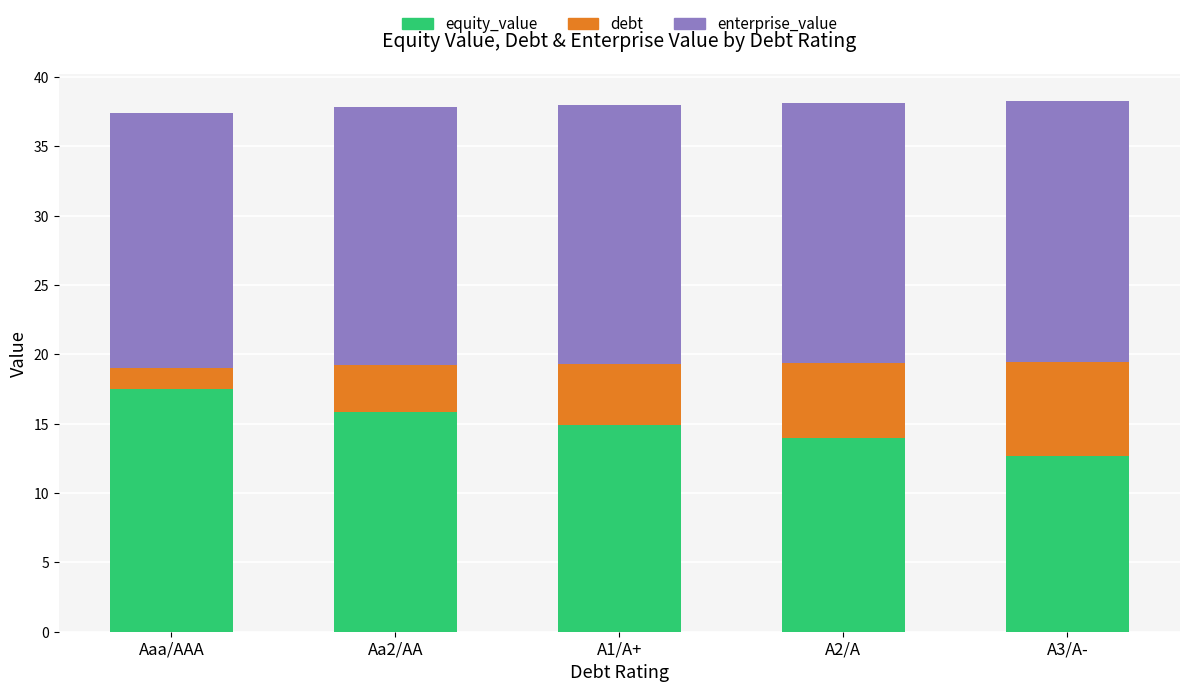

What is the highest value of the equity_value series?

17.5